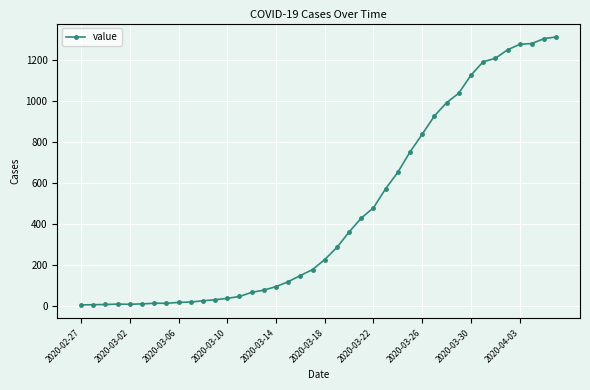

What is the maximum value shown in the chart?

1312